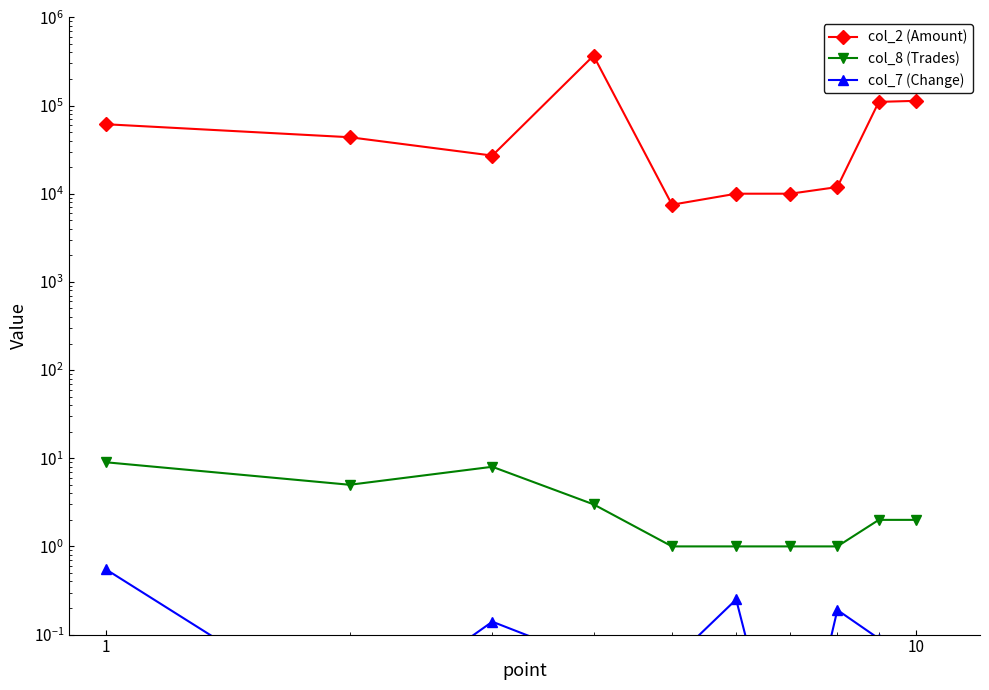

What is the difference between the maximum and minimum values in the col_8 (Trades) series?

8.0